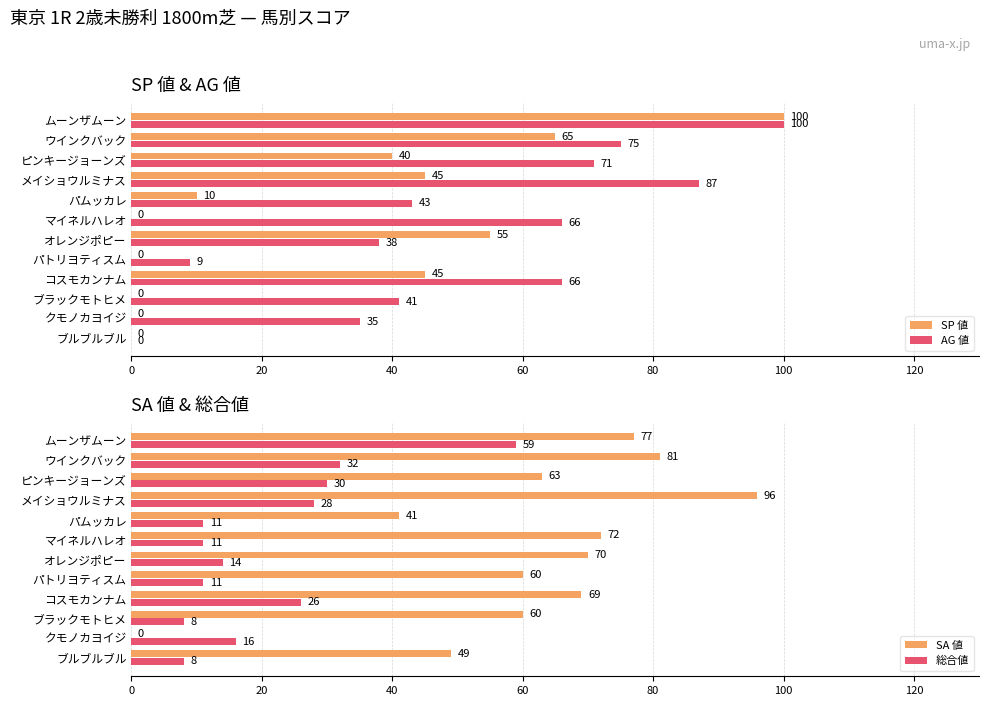

How many data points in SP 値 are less than 40?

6